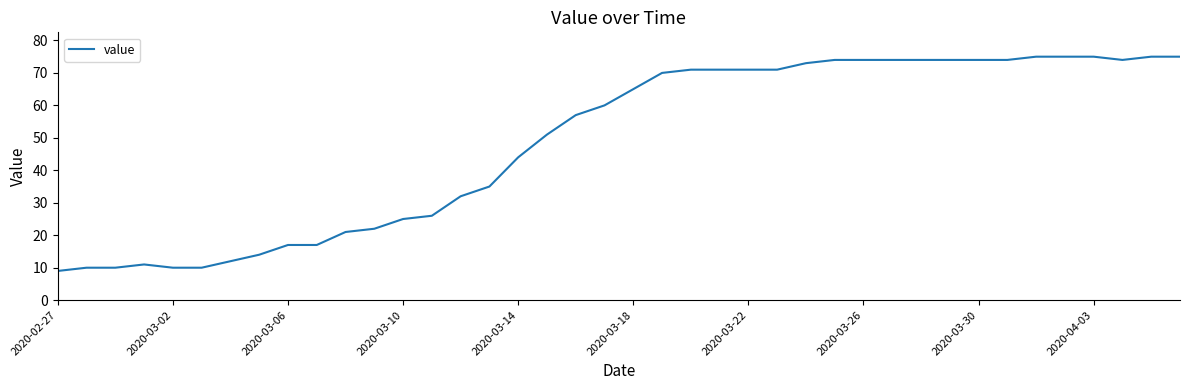

What is the smallest value displayed?

9